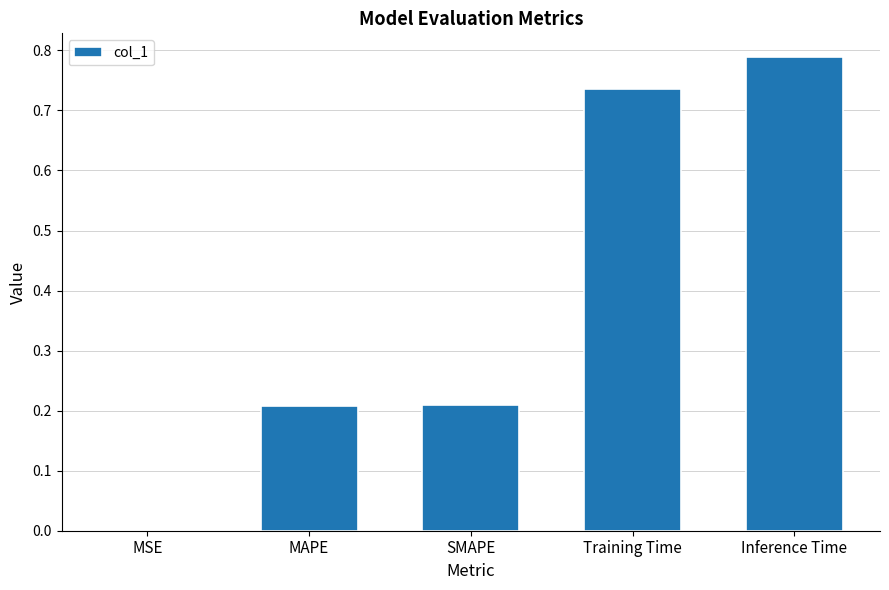

The chart shows a value of 0.2 at Training Time. True or false?

False